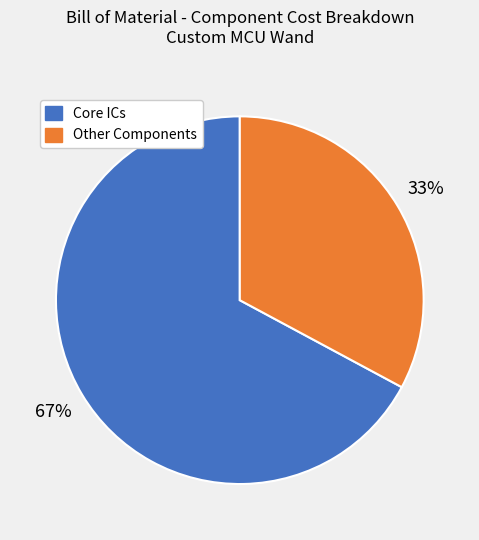

To the nearest percent, what is the difference between the largest and smallest slice percentages?

34%